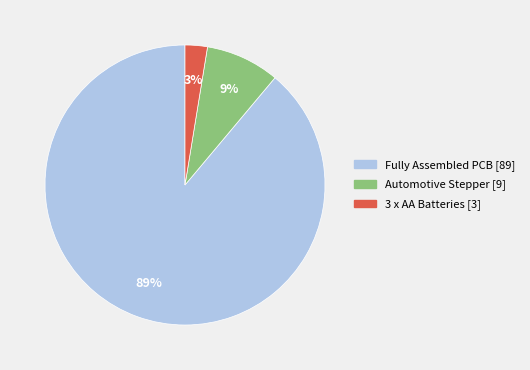

Combined, do 3 x AA Batteries and Automotive Stepper account for over 50%?

No